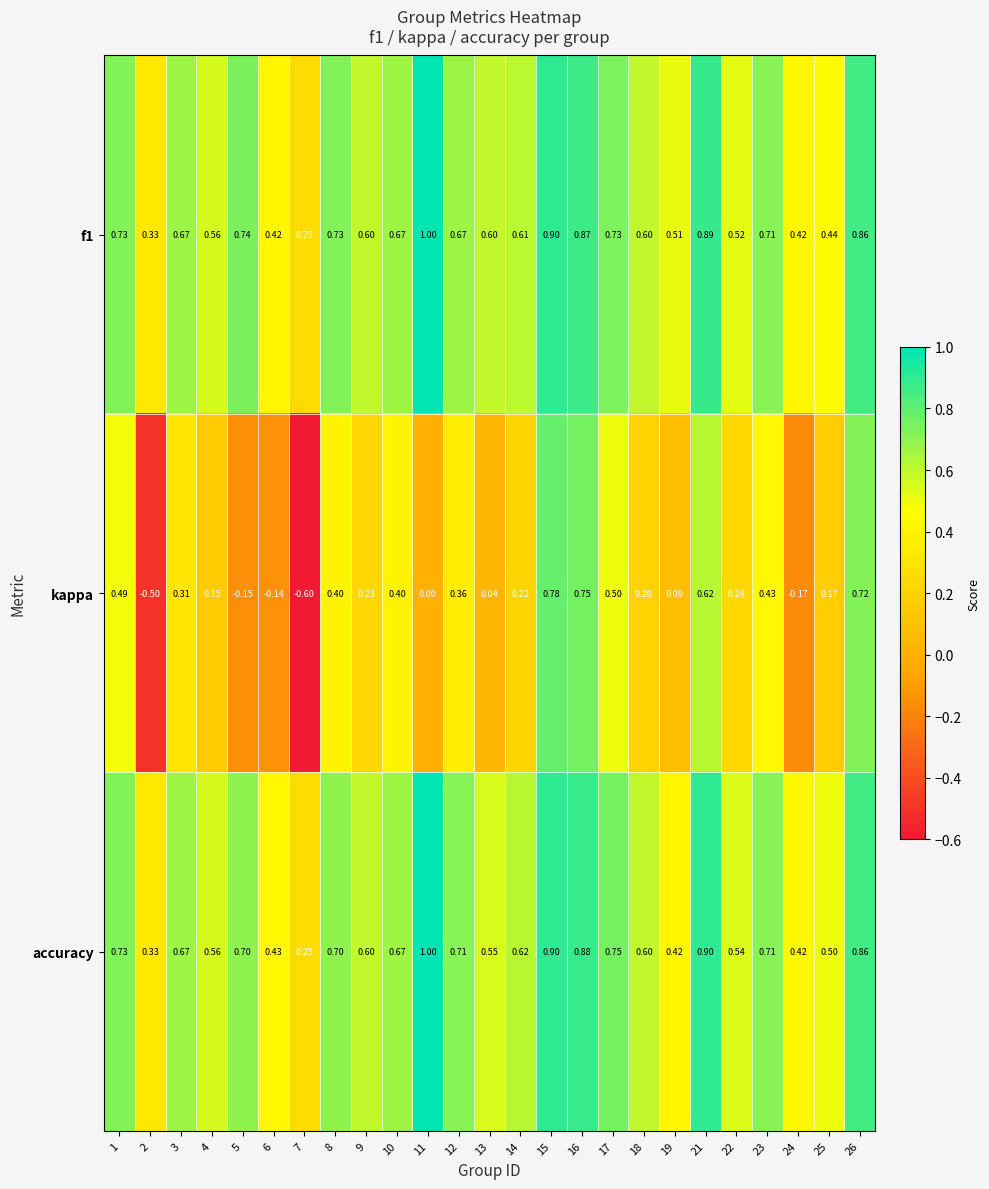

Which series changed the most between 14 and 15?

kappa